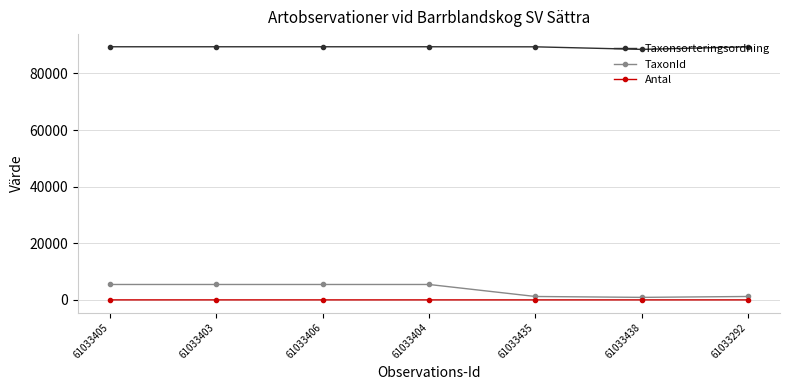

True or false: Antal and Taxonsorteringsordning cross at least once.

False